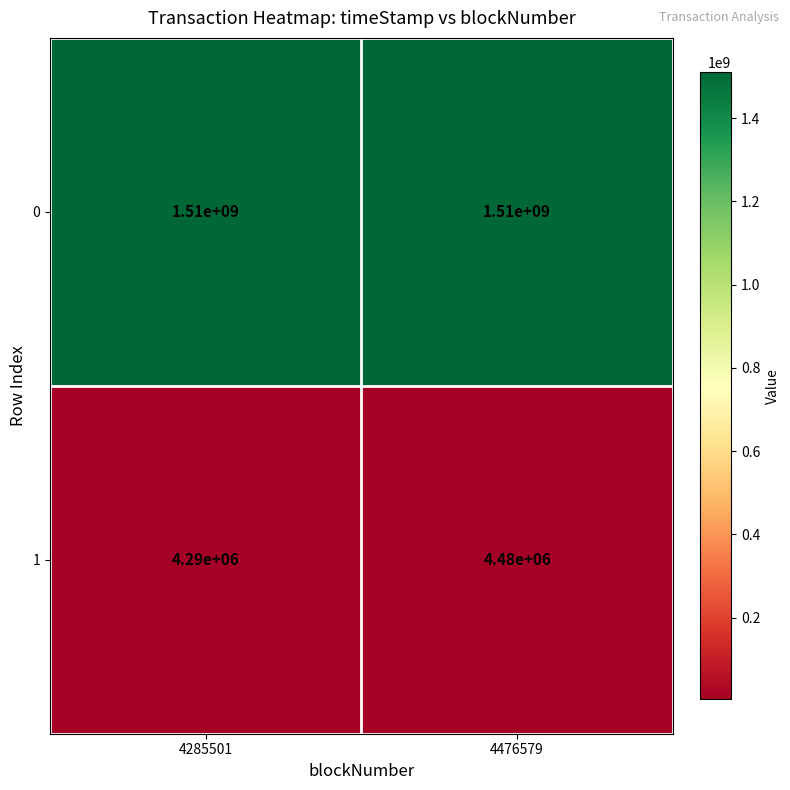

What is the total value across all series at 4476579?

1514480000